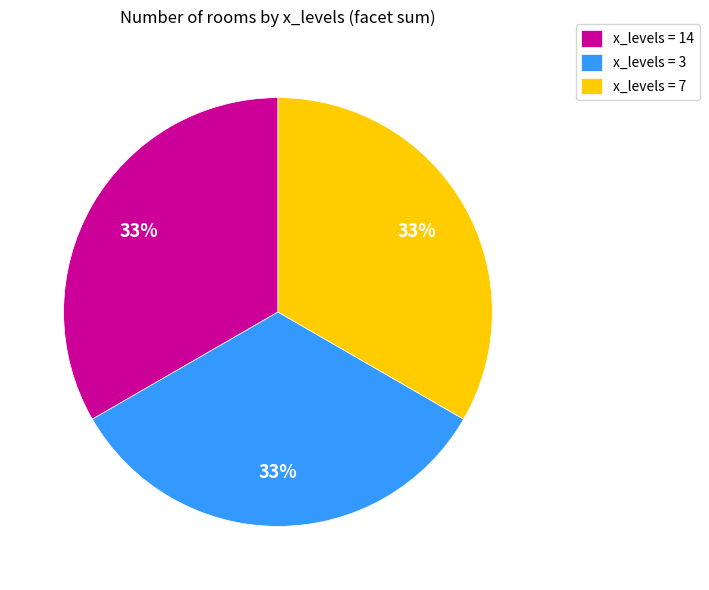

The x_levels = 14 slice represents 47% of the pie. True or false?

False